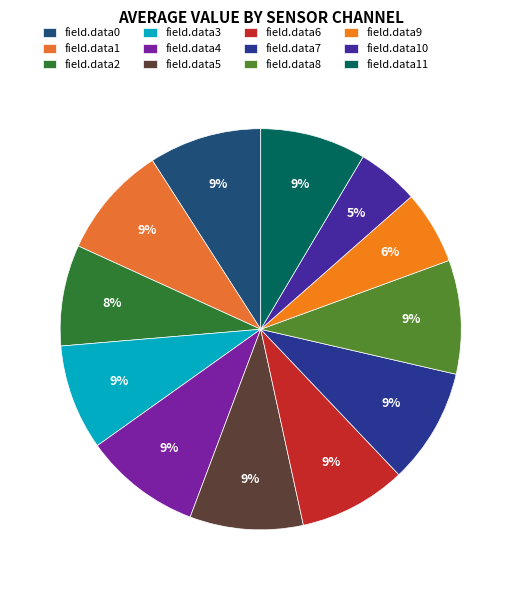

Between field.data1 and field.data9, which is larger?

field.data1